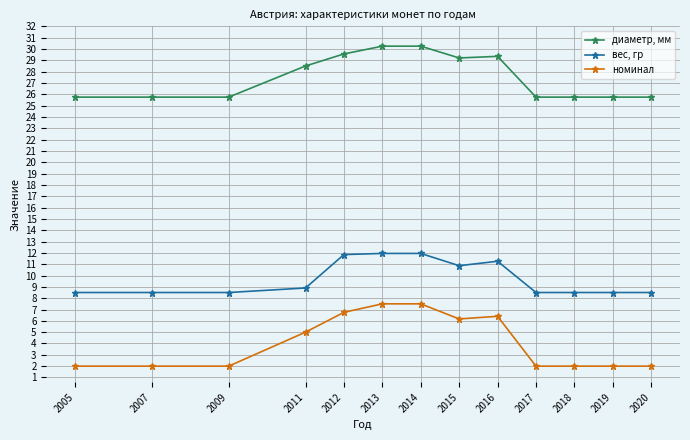

List the series in order of their overall mean, highest first.

диаметр, мм, вес, гр, номинал